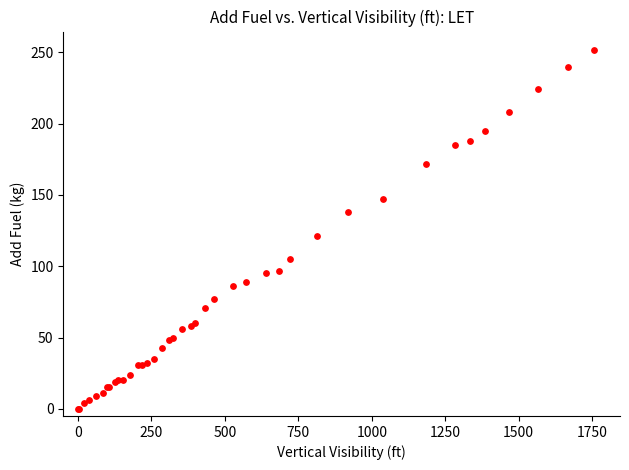

What Y value in the scatter plot is closest to 126?

121